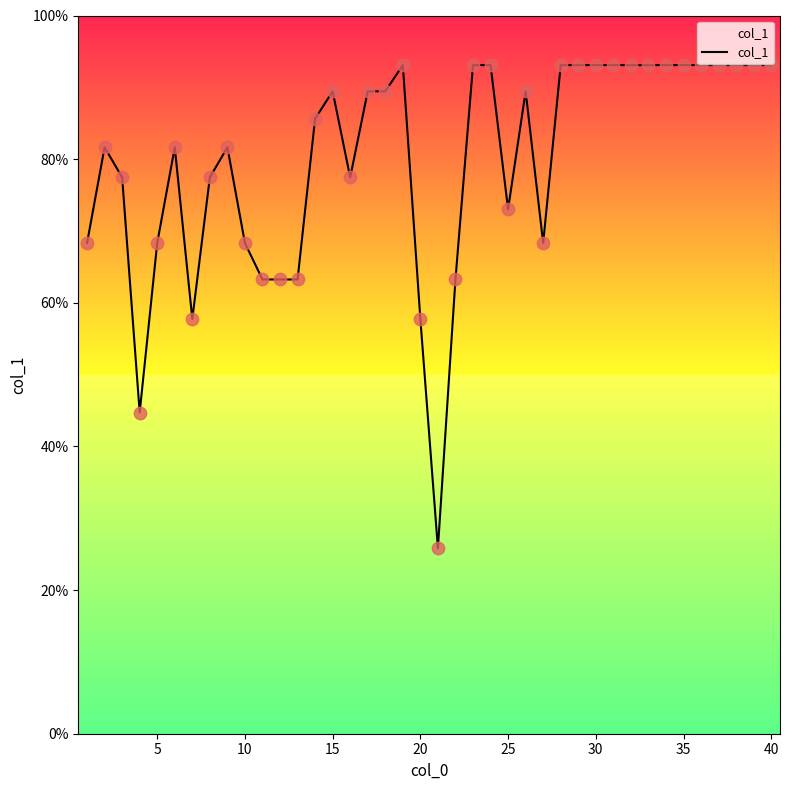

What is the smallest value displayed?

25.8